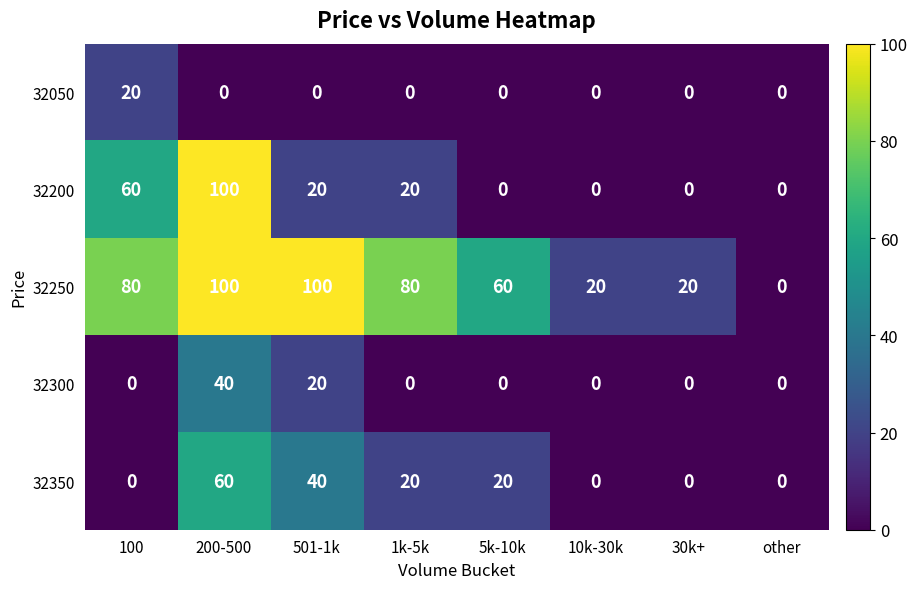

At which category is the sum across all series the highest?

200-500